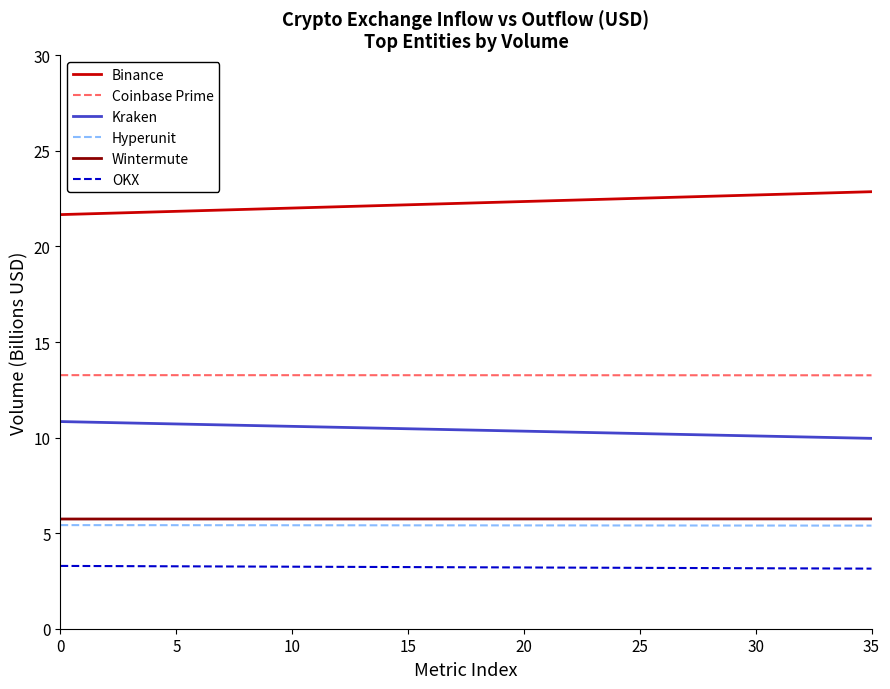

What is the smallest value displayed?

3.1